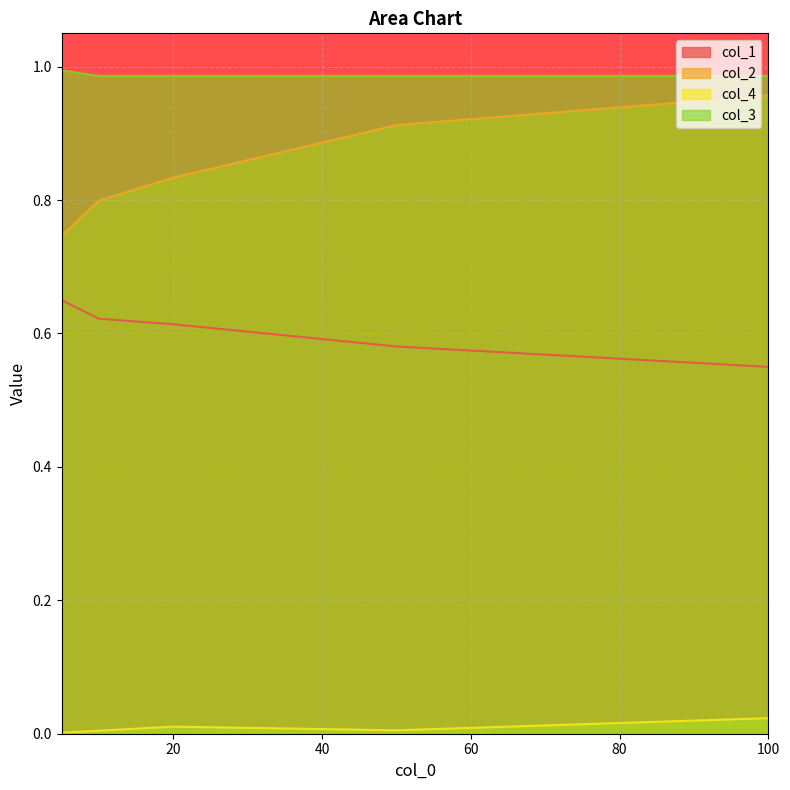

The col_1 series shows 1.0 at 5. True or false?

False